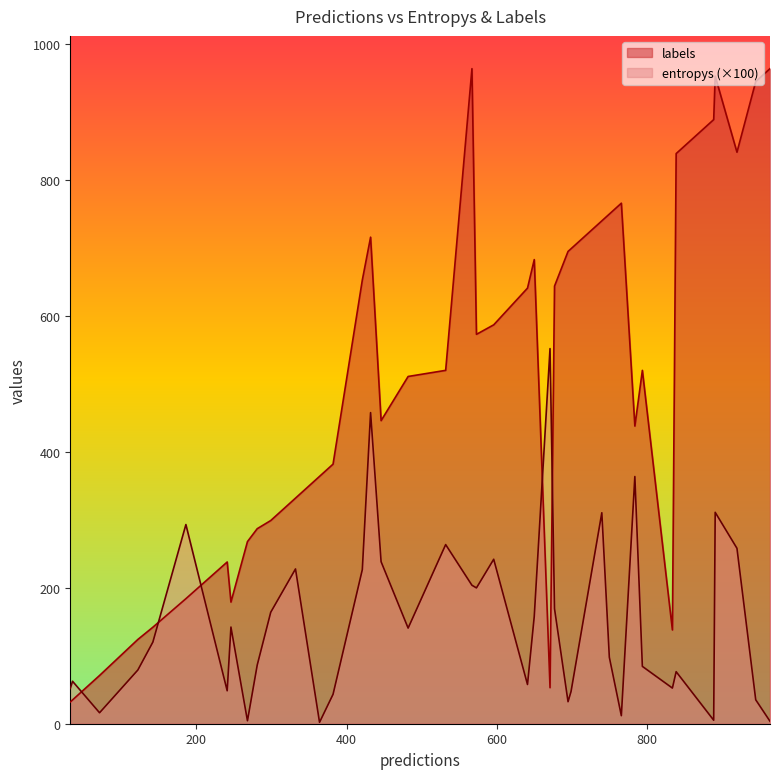

Which series has the largest total across all categories?

labels